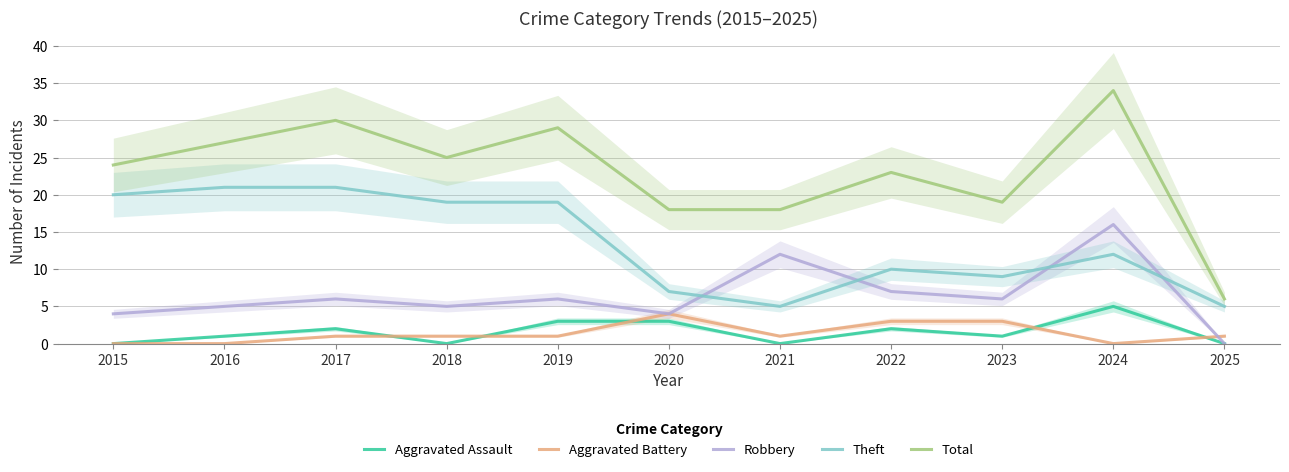

Which series has the largest total across all categories?

Total